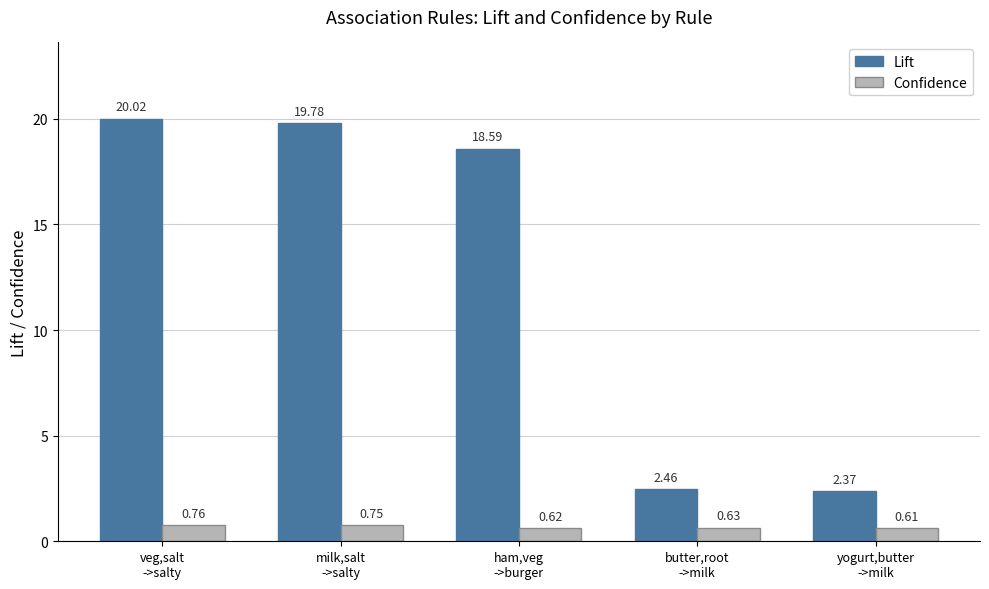

Which category has the highest value in the Lift series?

veg,salt
->salty